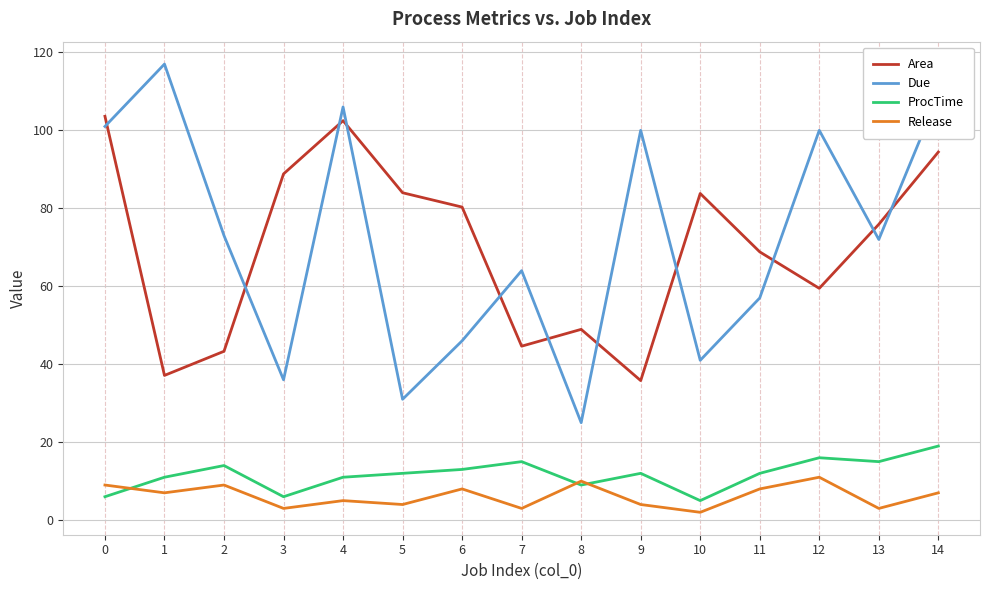

Is it true that Release equals 4.0 at 5?

True